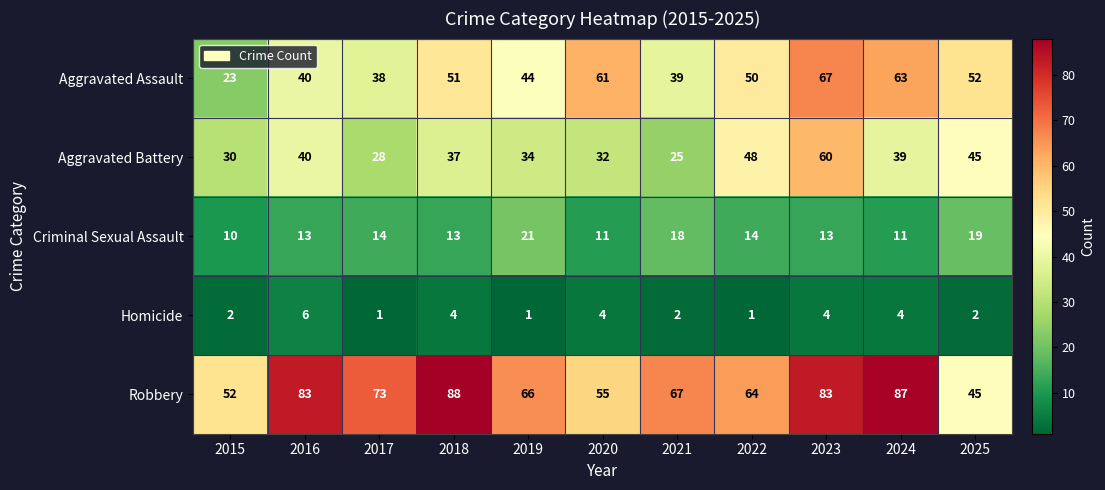

At 2020, list the series in order from smallest to largest.

Homicide, Criminal Sexual Assault, Aggravated Battery, Robbery, Aggravated Assault